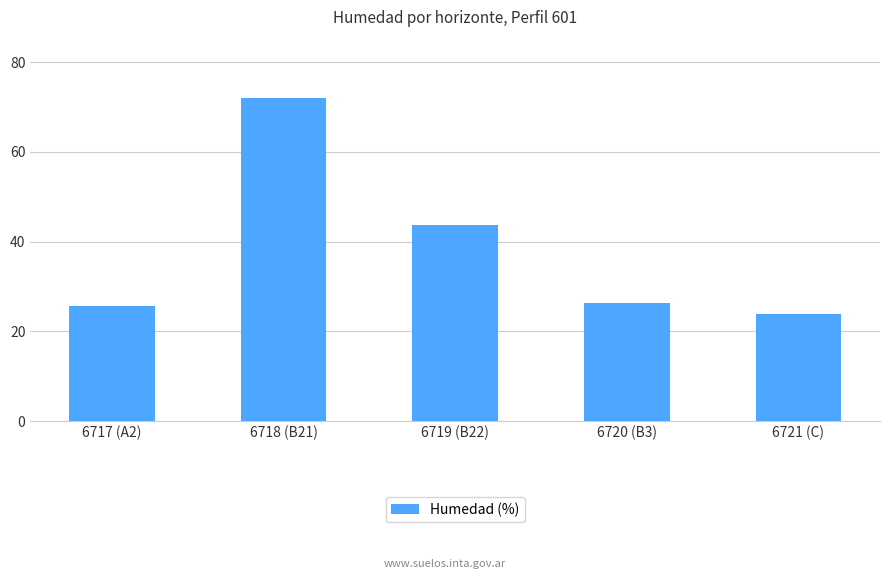

Which category has the lowest value across all series?

6721 (C)